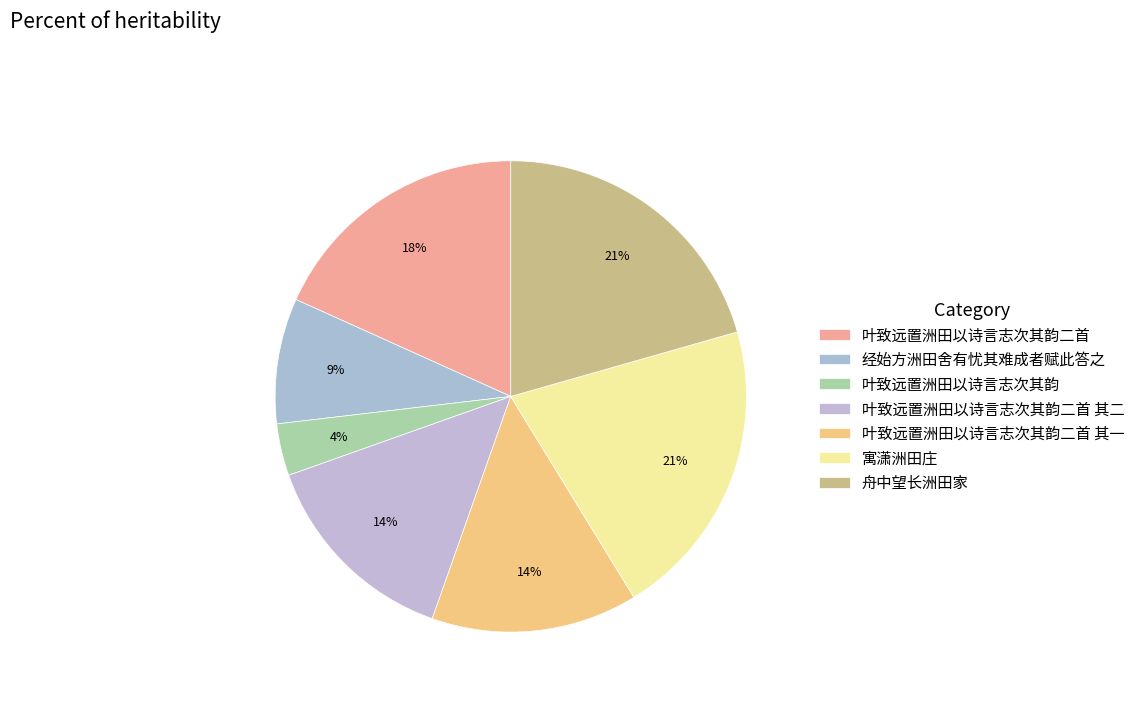

Is there a majority slice in this chart?

No